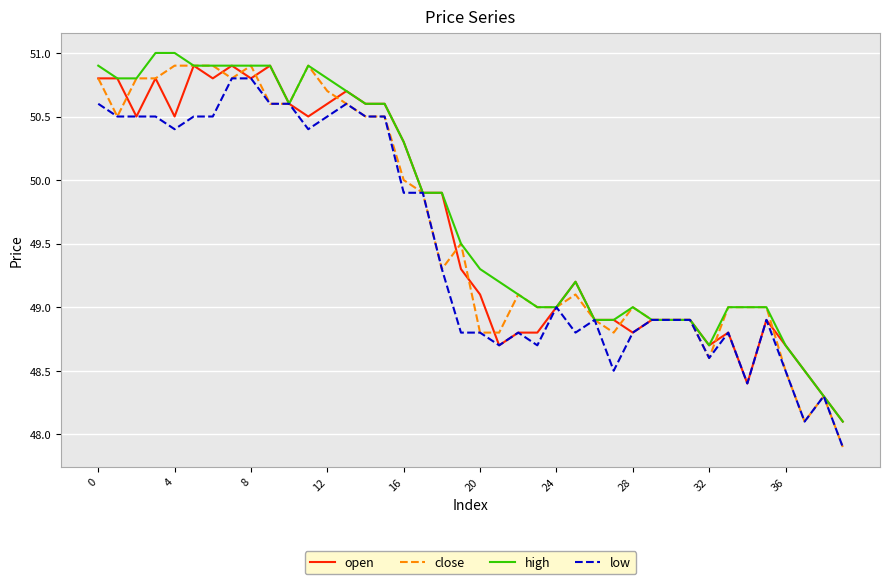

Reading left to right, list all the values displayed in this chart.

open: 50.8	50.8	50.5	50.8	50.5	50.9	50.8	50.9	50.8	50.9	50.6	50.5	50.6	50.7	50.6	50.6	50.3	49.9	49.9	49.3	49.1	48.7	48.8	48.8	49.0	49.2	48.9	48.9	48.8	48.9	48.9	48.9	48.7	48.8	48.4	48.9	48.7	48.5	48.3	48.1
close: 50.8	50.5	50.8	50.8	50.9	50.9	50.9	50.8	50.9	50.6	50.6	50.9	50.7	50.6	50.5	50.5	50.0	49.9	49.3	49.5	48.8	48.8	49.1	49.0	49.0	49.1	48.9	48.8	49.0	48.9	48.9	48.9	48.6	49.0	49.0	49.0	48.5	48.1	48.3	47.9
high: 50.9	50.8	50.8	51.0	51.0	50.9	50.9	50.9	50.9	50.9	50.6	50.9	50.8	50.7	50.6	50.6	50.3	49.9	49.9	49.5	49.3	49.2	49.1	49.0	49.0	49.2	48.9	48.9	49.0	48.9	48.9	48.9	48.7	49.0	49.0	49.0	48.7	48.5	48.3	48.1
low: 50.6	50.5	50.5	50.5	50.4	50.5	50.5	50.8	50.8	50.6	50.6	50.4	50.5	50.6	50.5	50.5	49.9	49.9	49.3	48.8	48.8	48.7	48.8	48.7	49.0	48.8	48.9	48.5	48.8	48.9	48.9	48.9	48.6	48.8	48.4	48.9	48.5	48.1	48.3	47.9